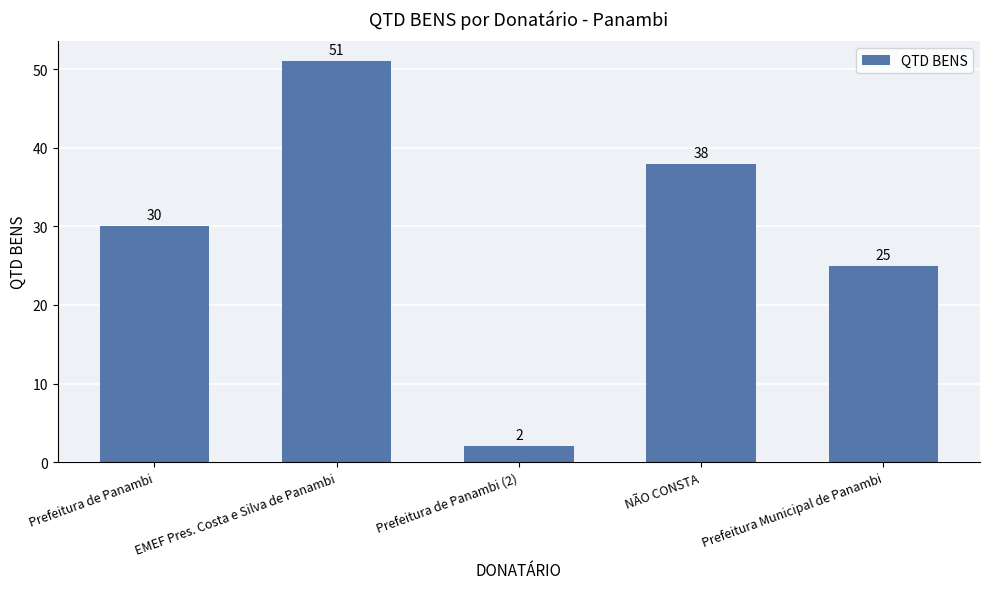

Rank the categories by value from lowest to highest.

Prefeitura de Panambi (2), Prefeitura Municipal de Panambi, Prefeitura de Panambi, NÃO CONSTA, EMEF Pres. Costa e Silva de Panambi